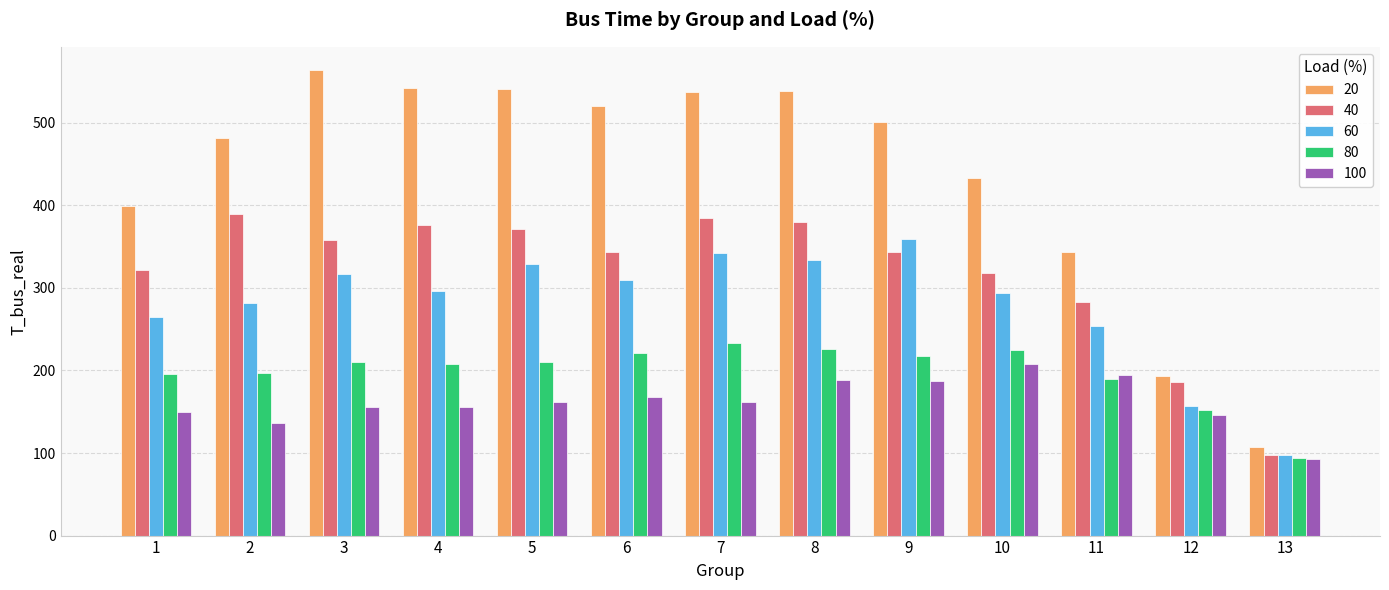

What is the value of the 40 bar at the 8th from the left?

379.7